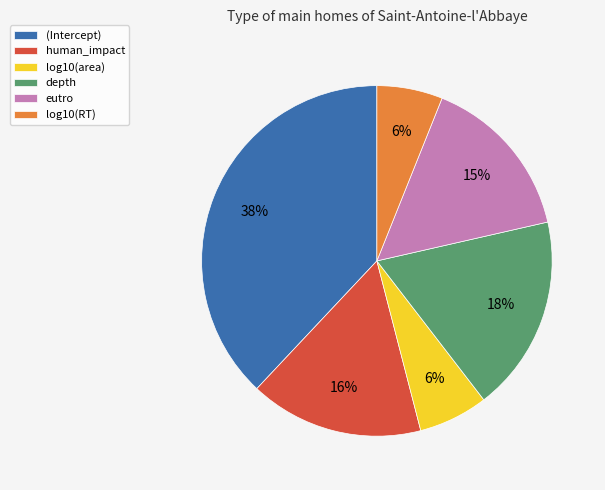

Which category has the biggest portion of the pie?

(Intercept)